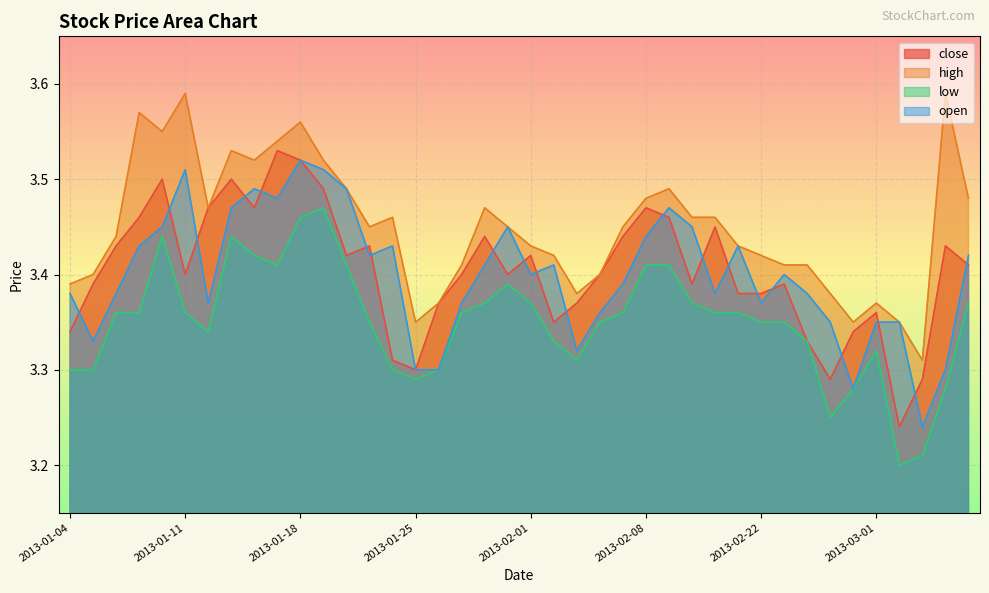

Which label corresponds to the smallest value in the chart?

2013-03-04